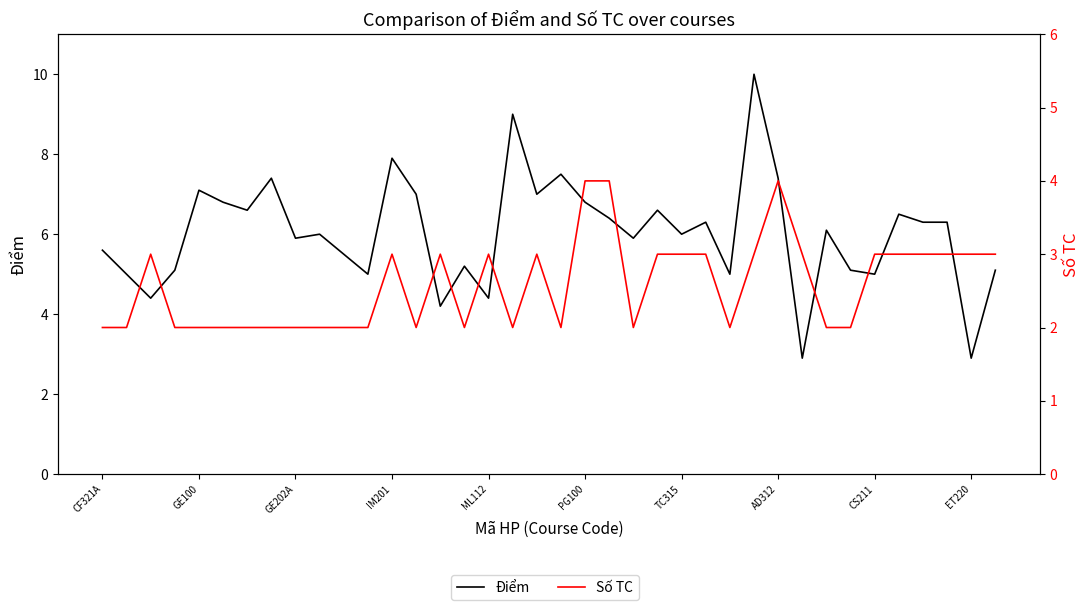

What position from the left is AD312?

29